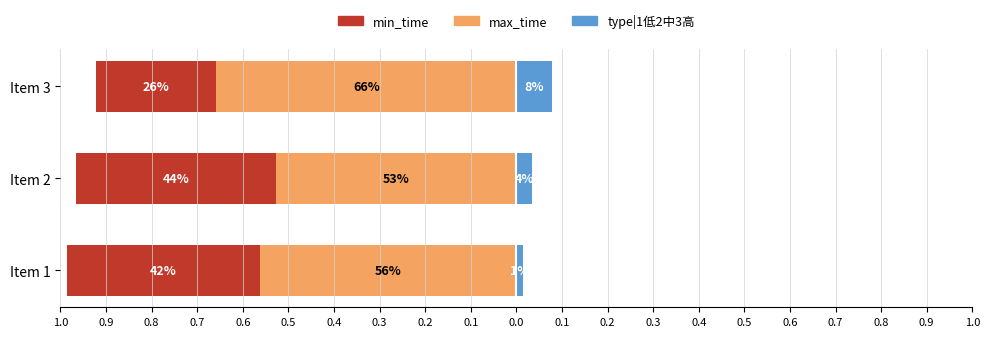

What is the difference between the max_time values at Item 1 and Item 3?

0.1